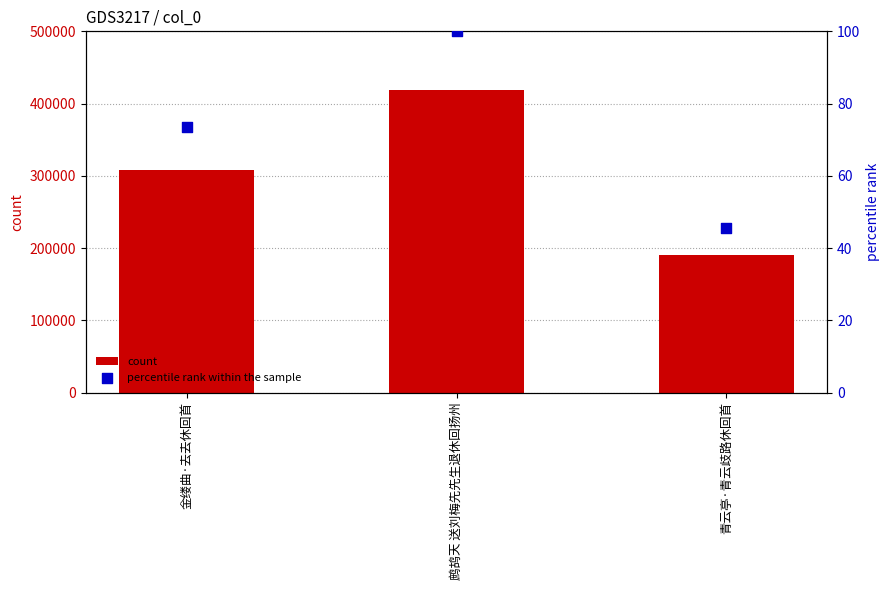

What are all the series names shown in the legend?

count, percentile rank within the sample